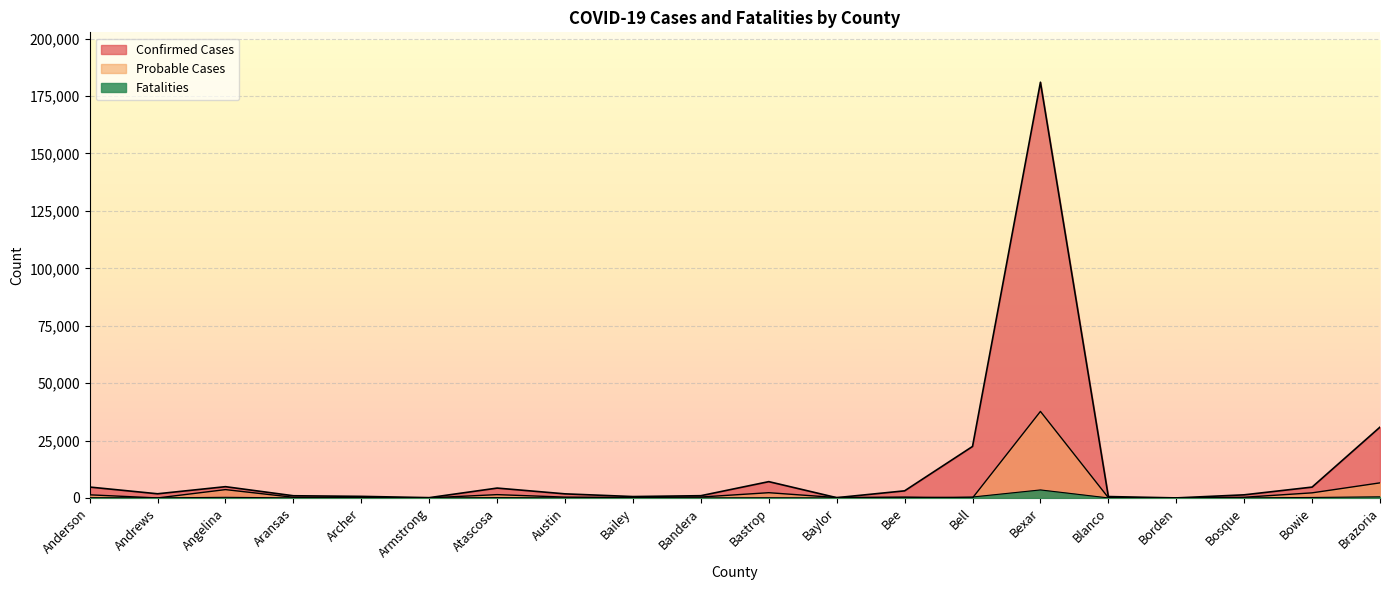

Rank the series by their maximum value, from lowest to highest.

Fatalities, Probable Cases, Confirmed Cases